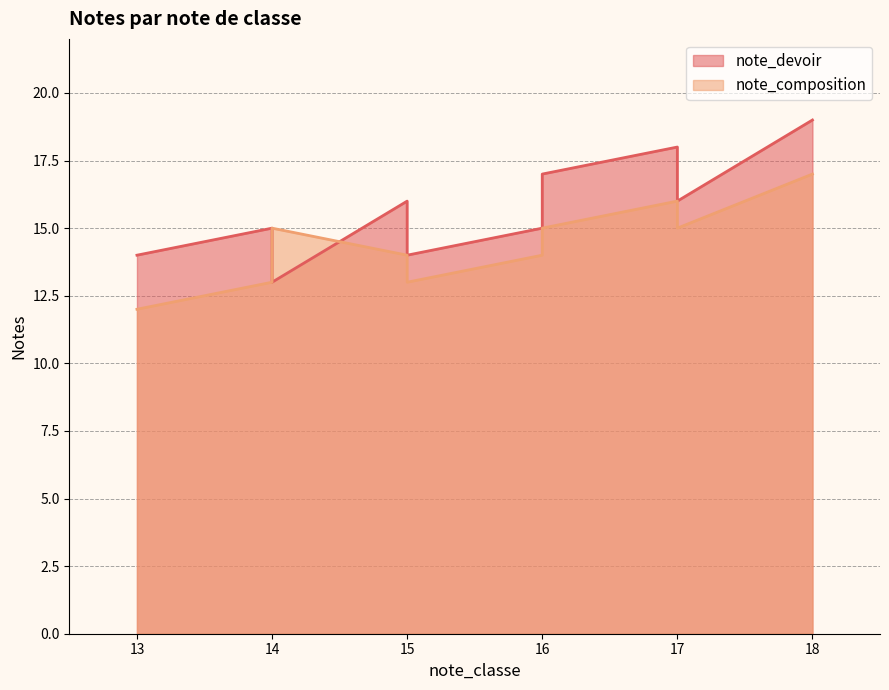

The value of note_devoir at 17 is 10. True or false?

False